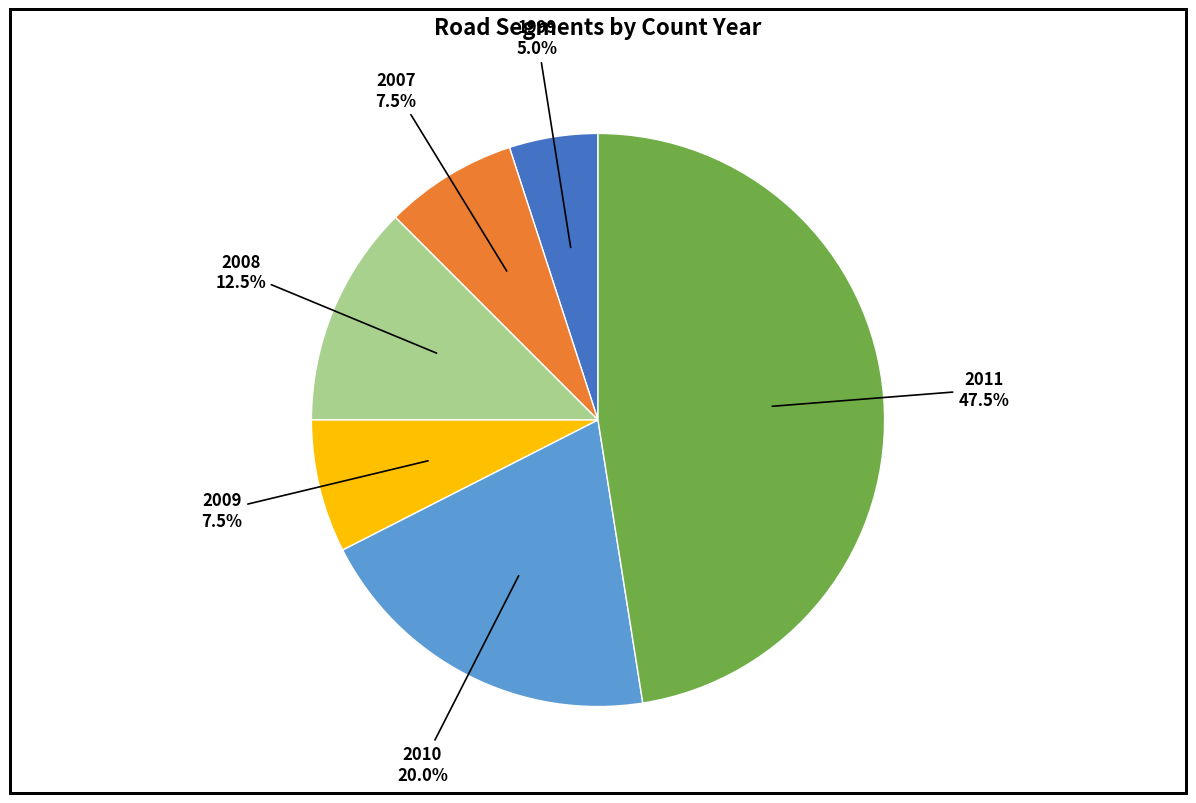

What percentage is NOT represented by 2007?

92.5%